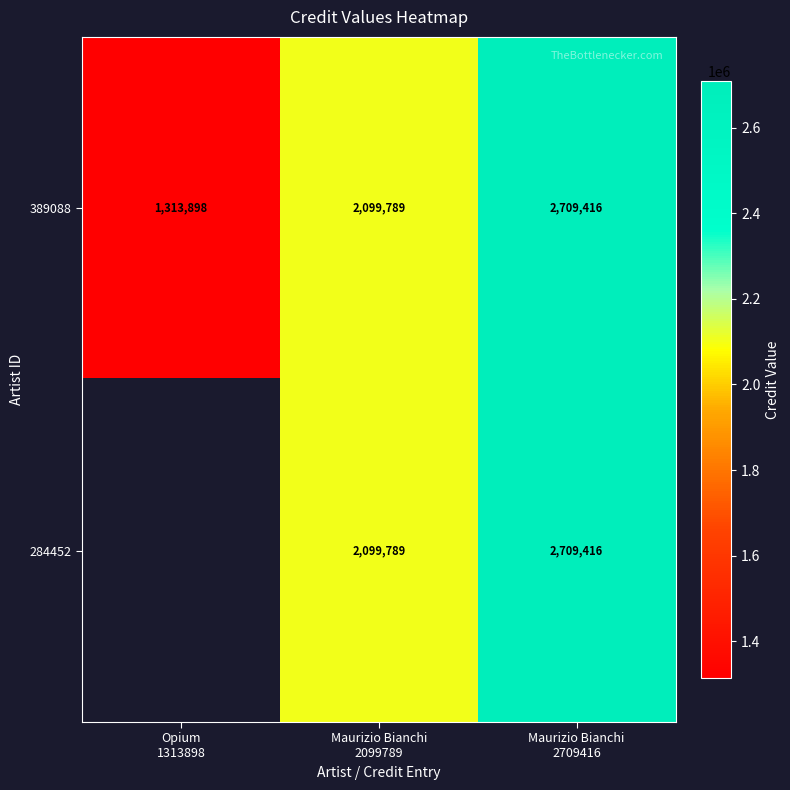

Count the 389088 values in the range 1313898 to 2709416.

3